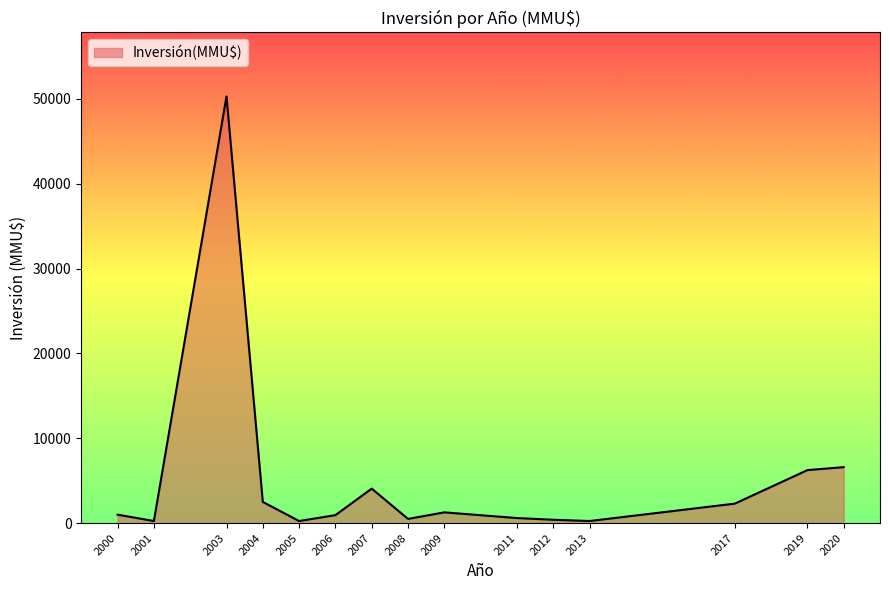

True or false: the data shows 250 at 2005.

True